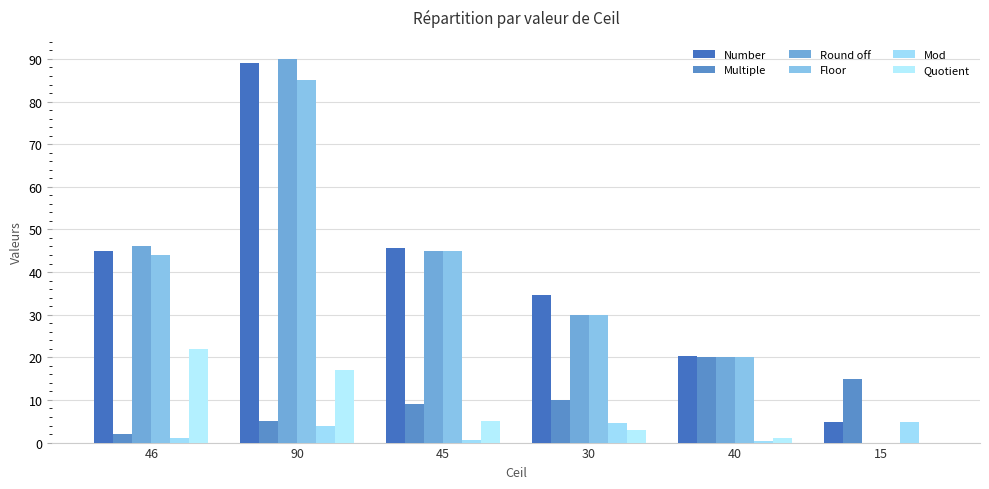

Does the chart contain stacked bars?

No